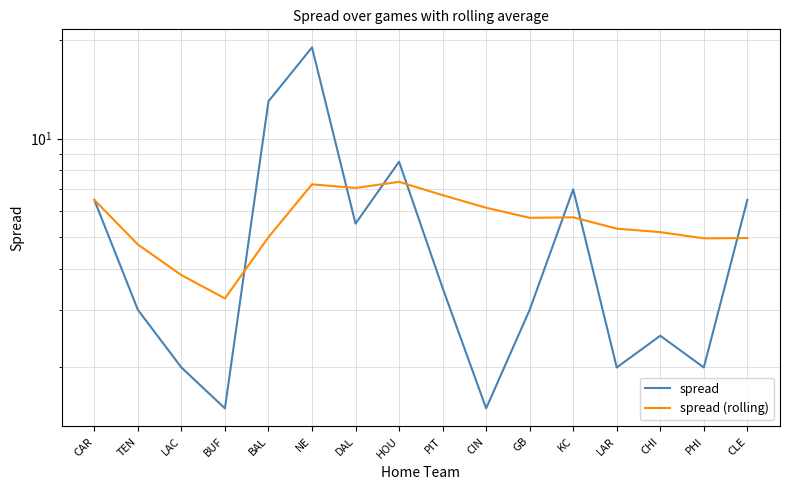

Which has a higher value, CAR or BUF?

CAR